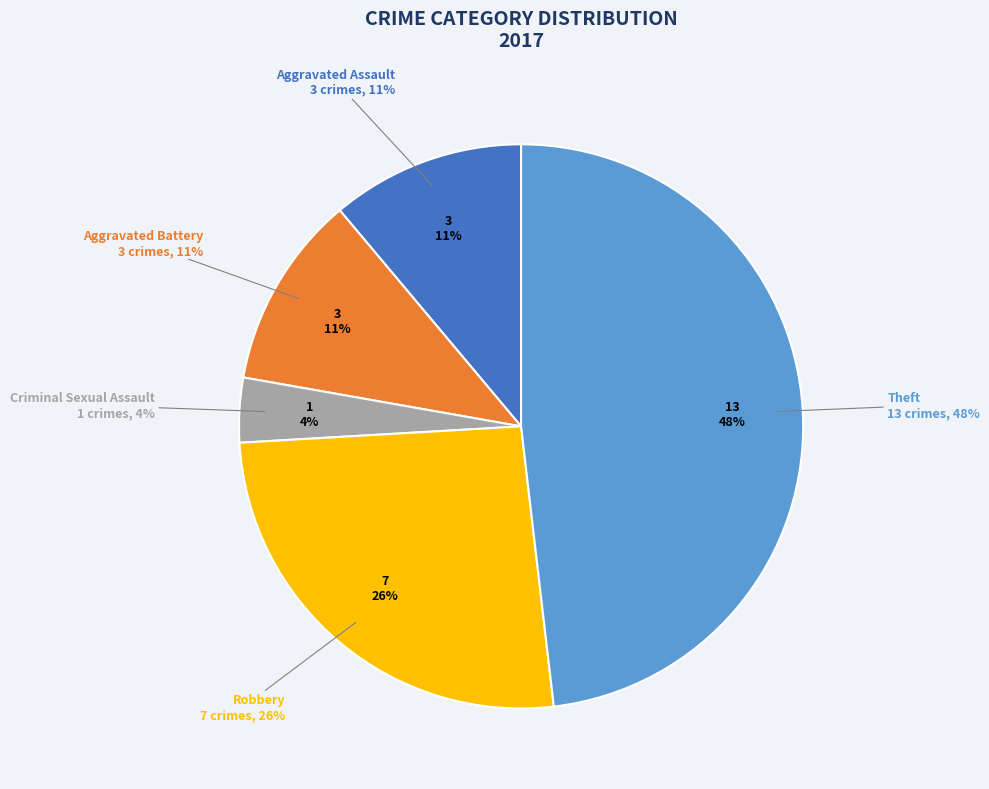

How many segments does this pie chart have?

5